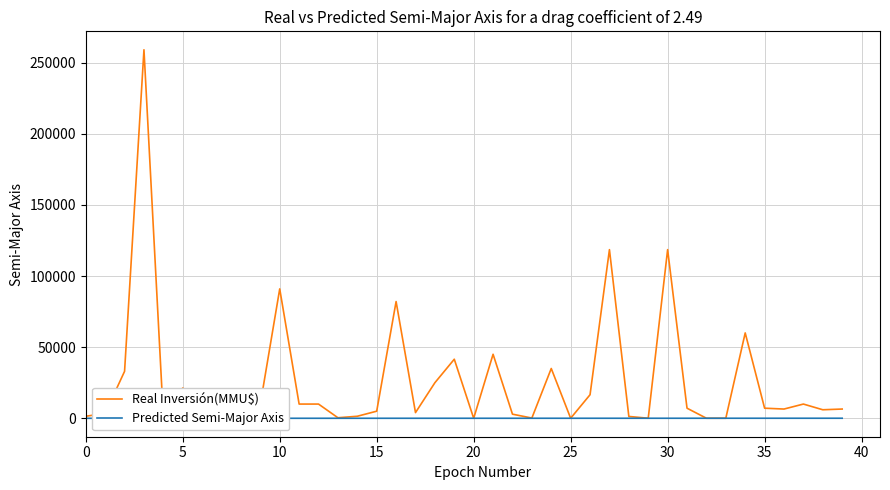

What is the maximum value shown in the chart?

259000